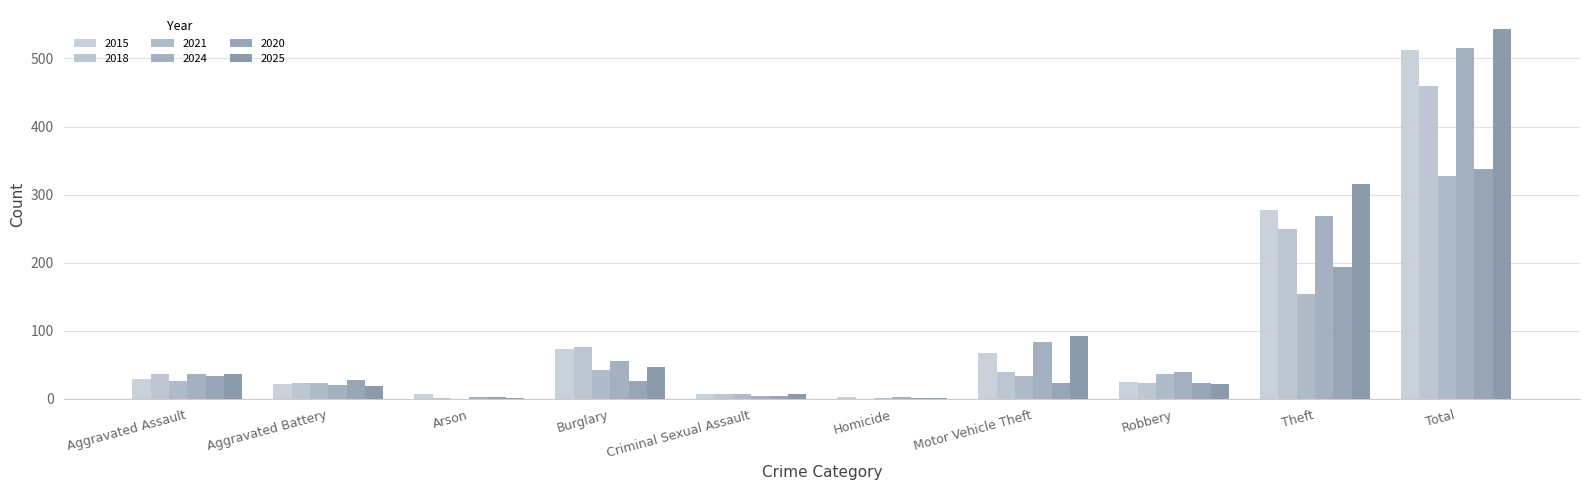

Which series has the widest spread of values?

2025